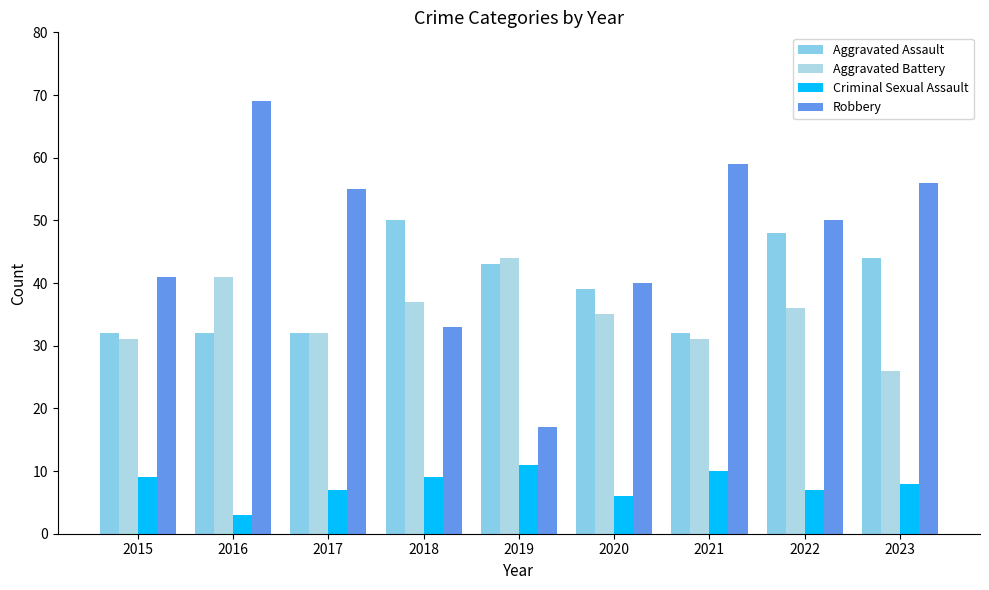

Which series has the largest total across all categories?

Robbery